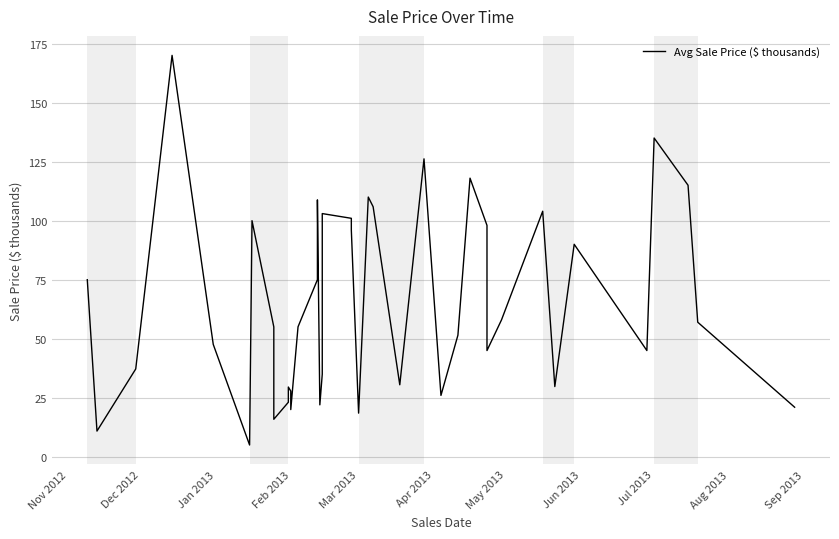

Count the number of categories in the chart.

40